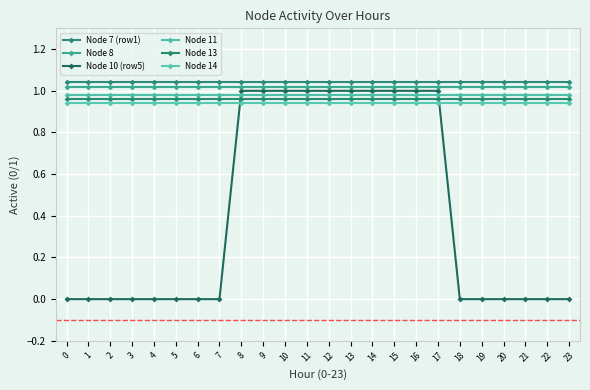

What value does the Node 13 series have at 11?

1.0